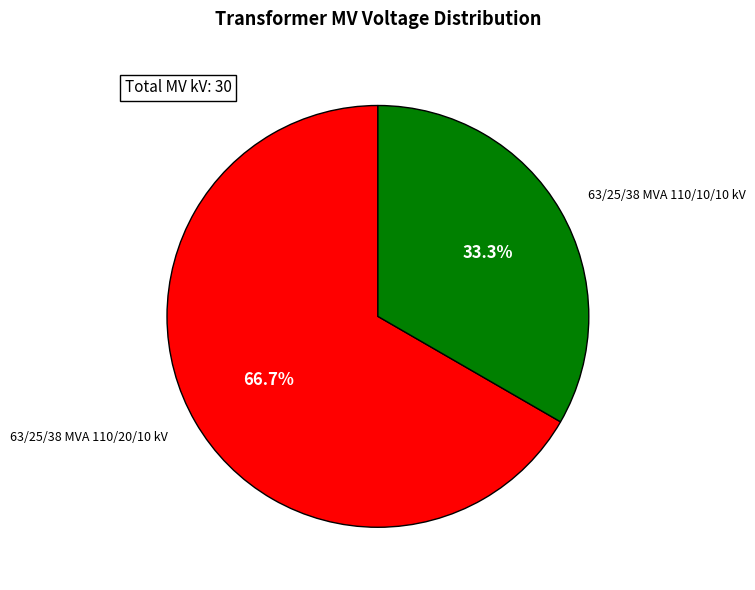

How many segments does this pie chart have?

2